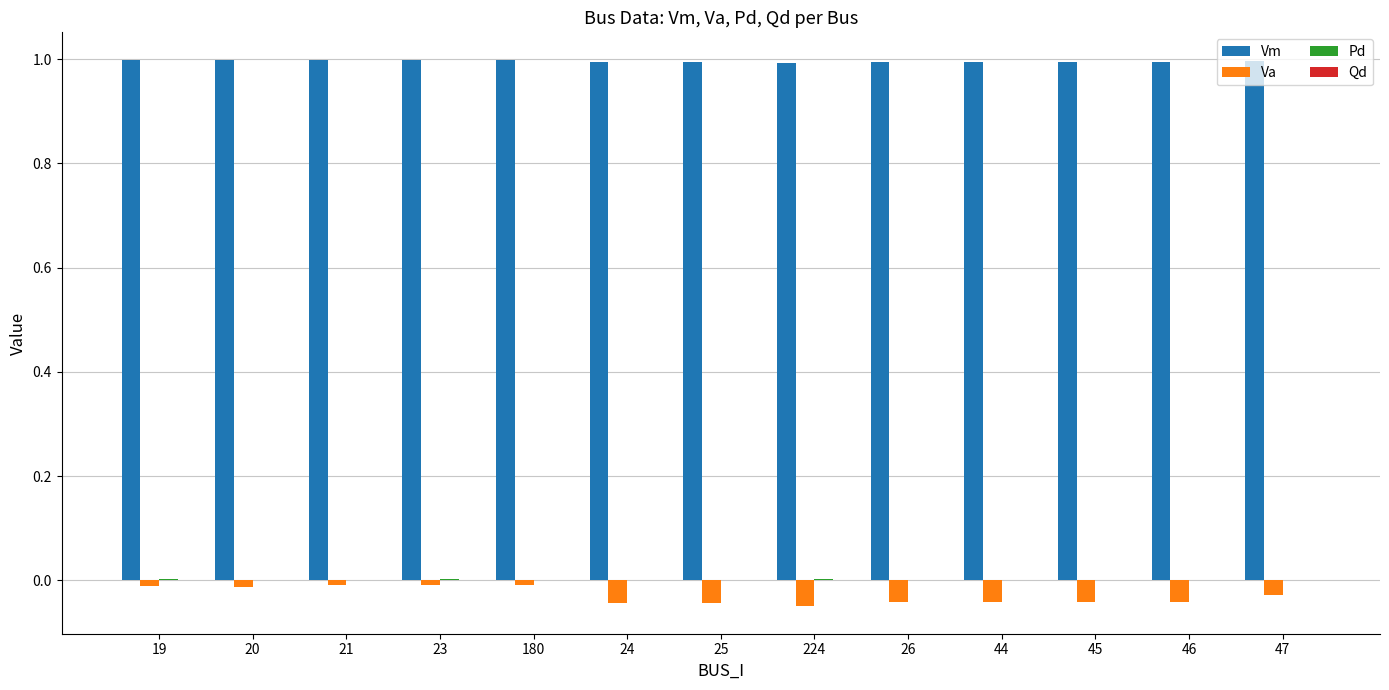

Does the chart contain stacked bars?

No